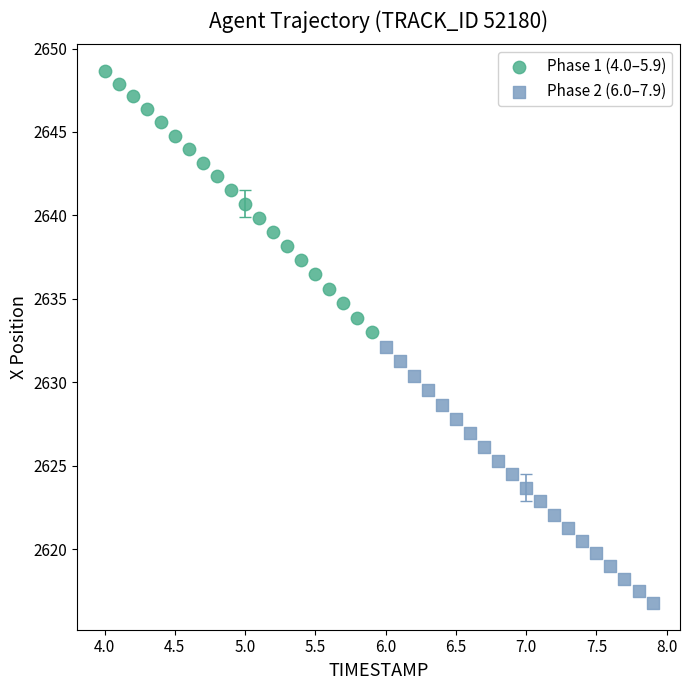

Which series has the largest Y range (max minus min)?

Phase 1 (4.0–5.9)